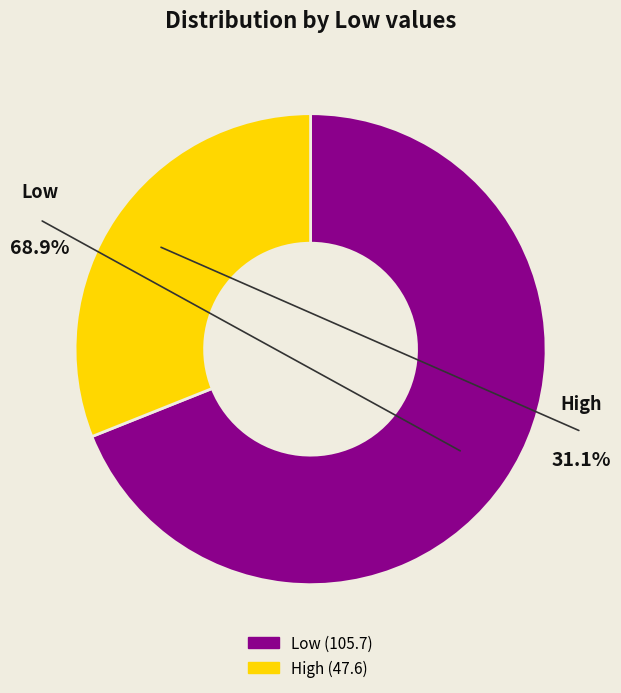

True or false: Low accounts for 69% of the total.

True